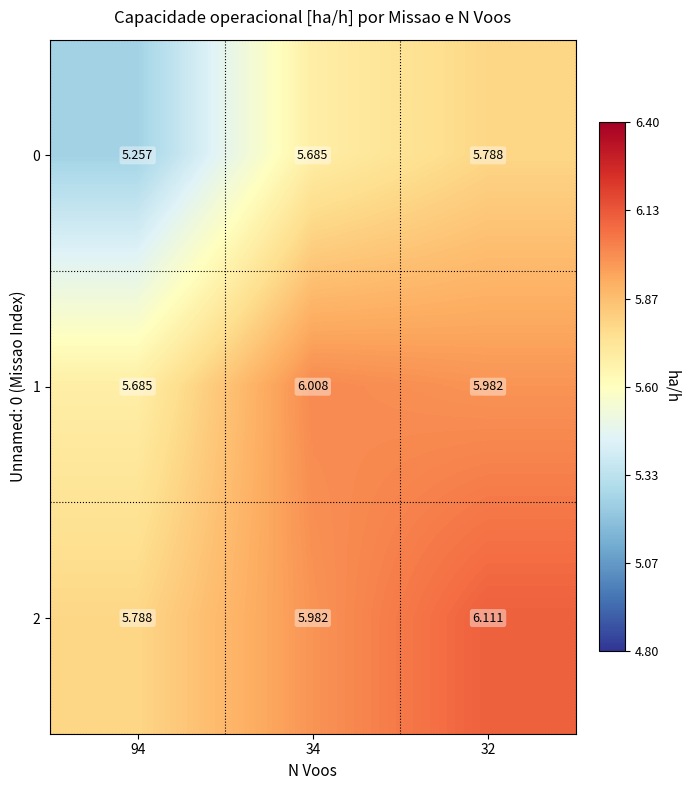

What is the total value across all series at 94?

16.7